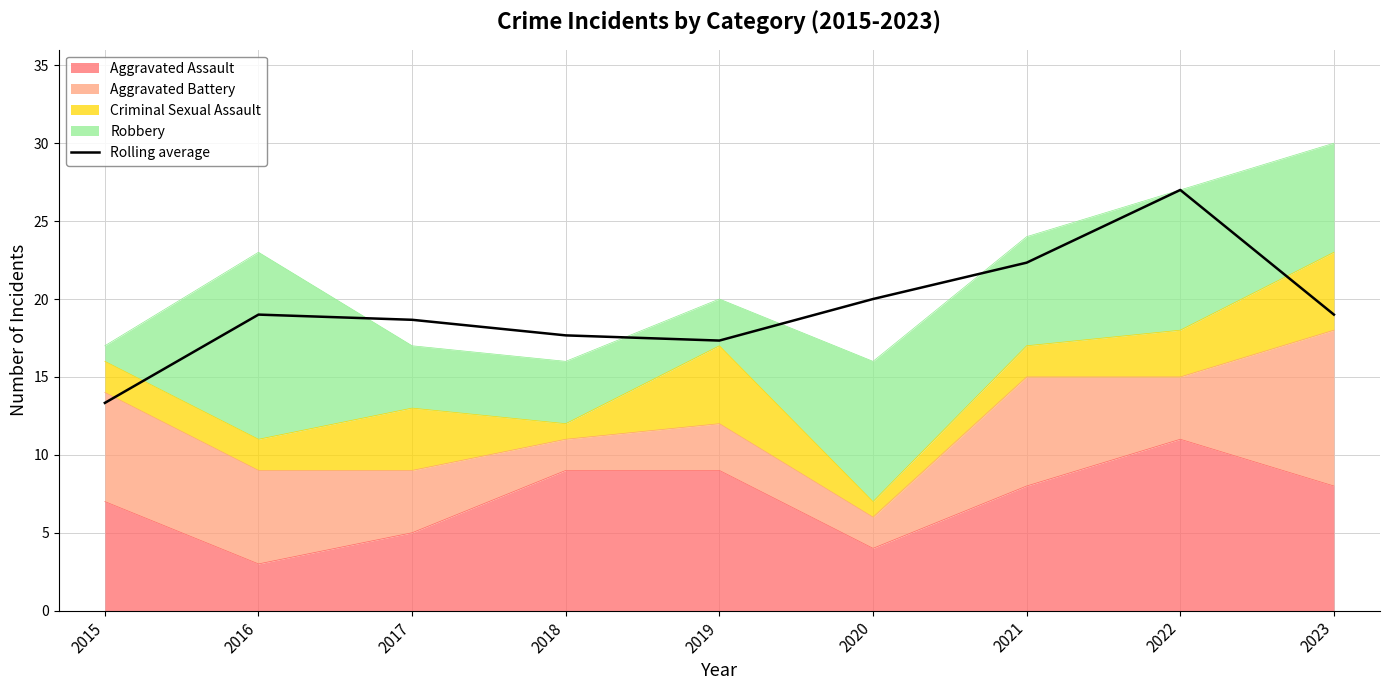

How many categories are shown in the chart?

9